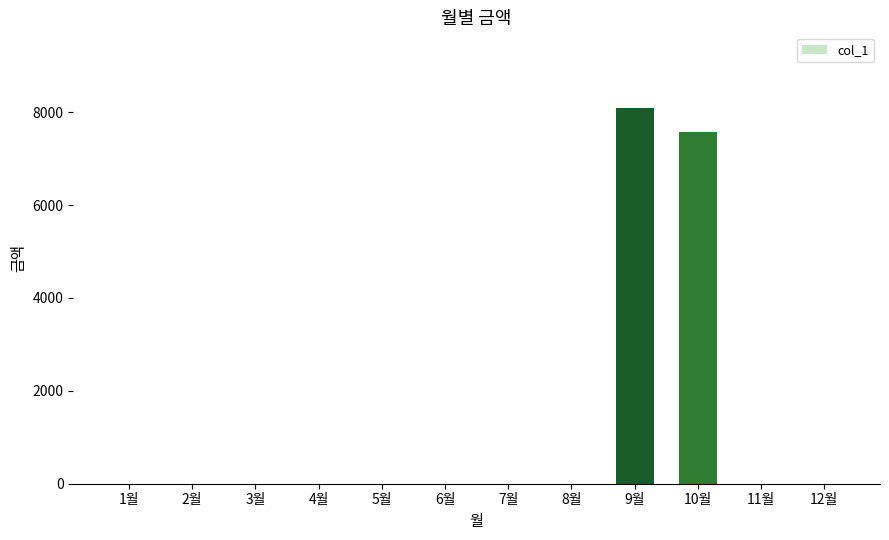

What is the average value?

1306